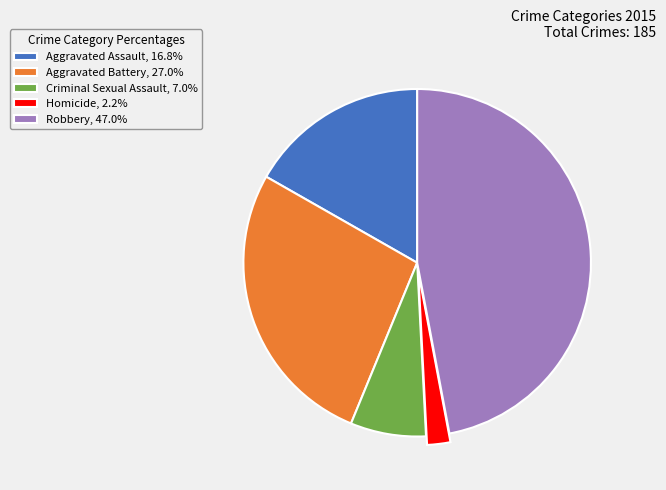

Does Homicide represent more than half of the total?

No